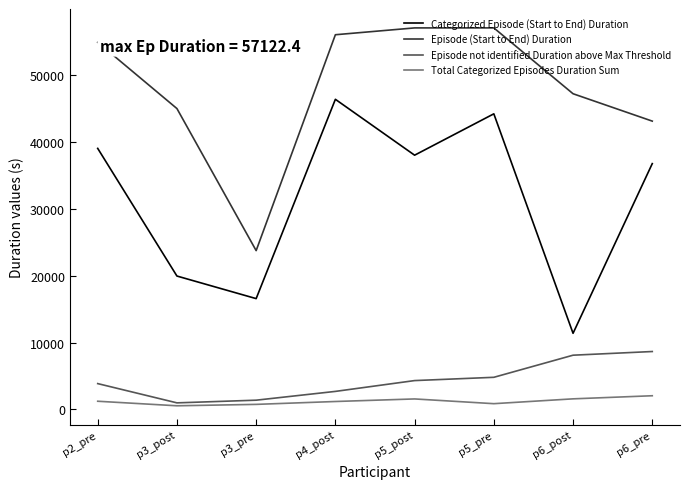

What position from the right is p6_pre?

1